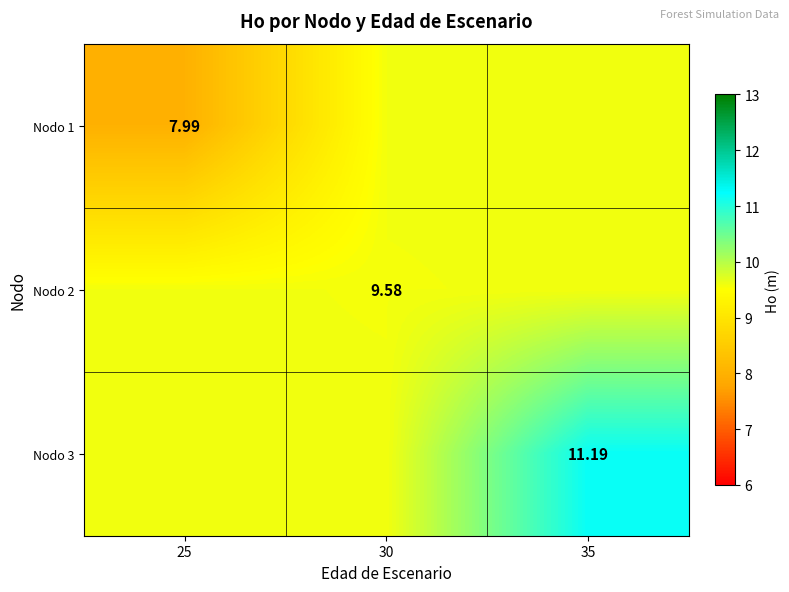

What is the highest value of the Nodo 3 series?

11.2